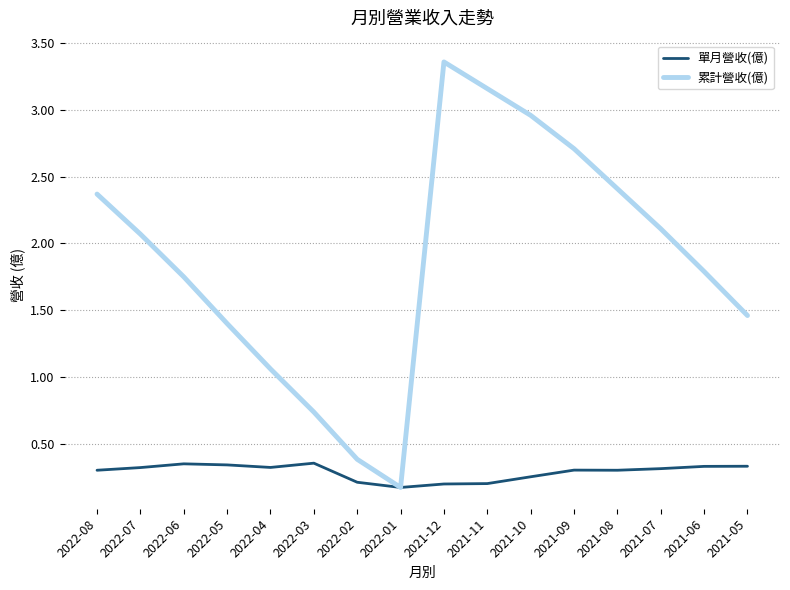

Rank the series at 2021-05 from lowest to highest value.

單月營收(億), 累計營收(億)